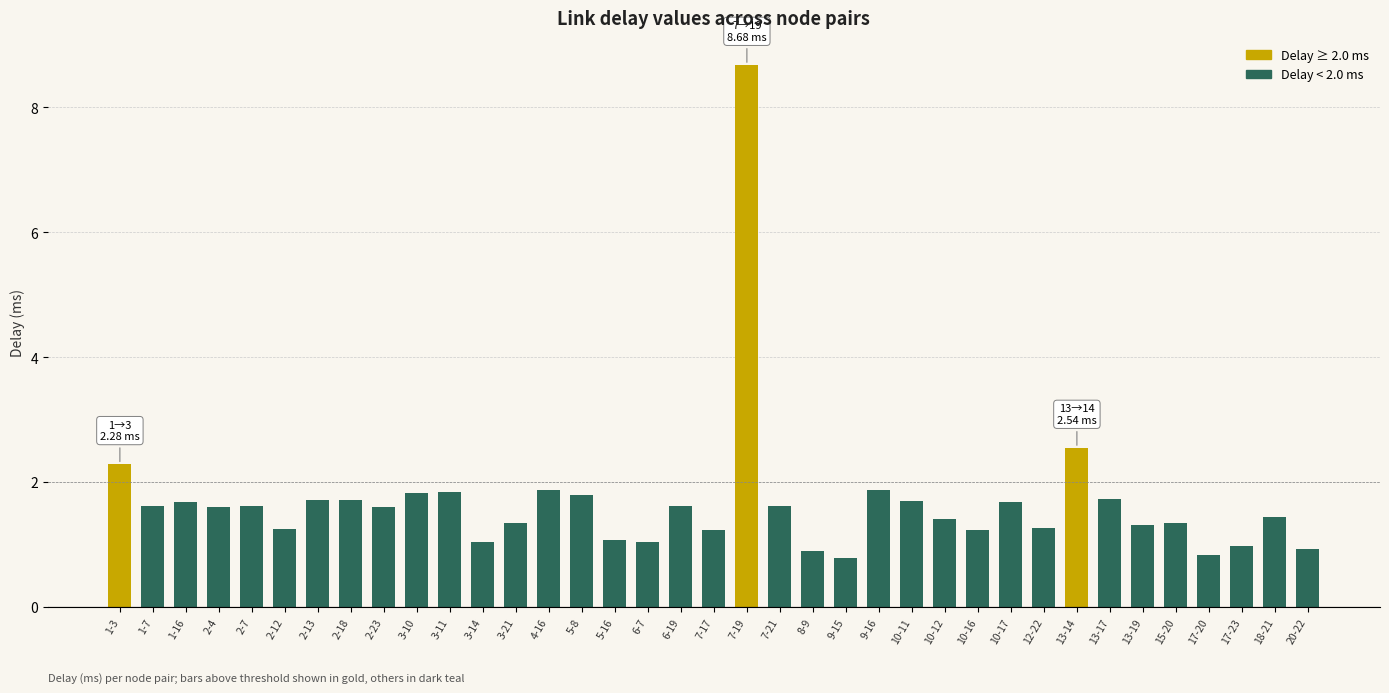

What is the average value?

1.7